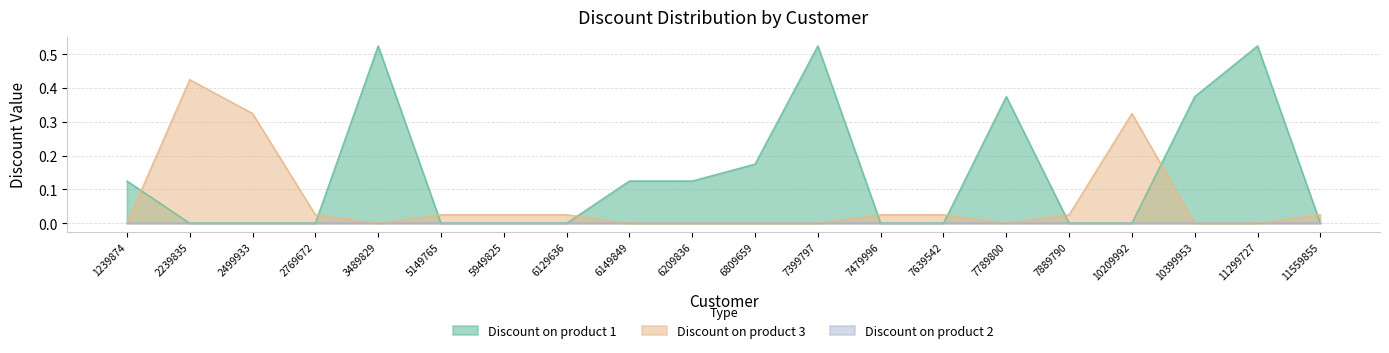

Is the value of Discount on product 1 at 6809659 greater than the value of Discount on product 3 at 1239874?

Yes